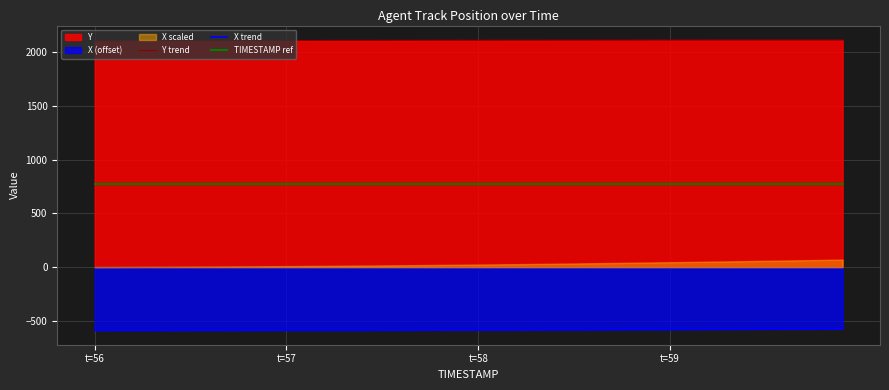

At how many categories does at least one series exceed 1187?

40